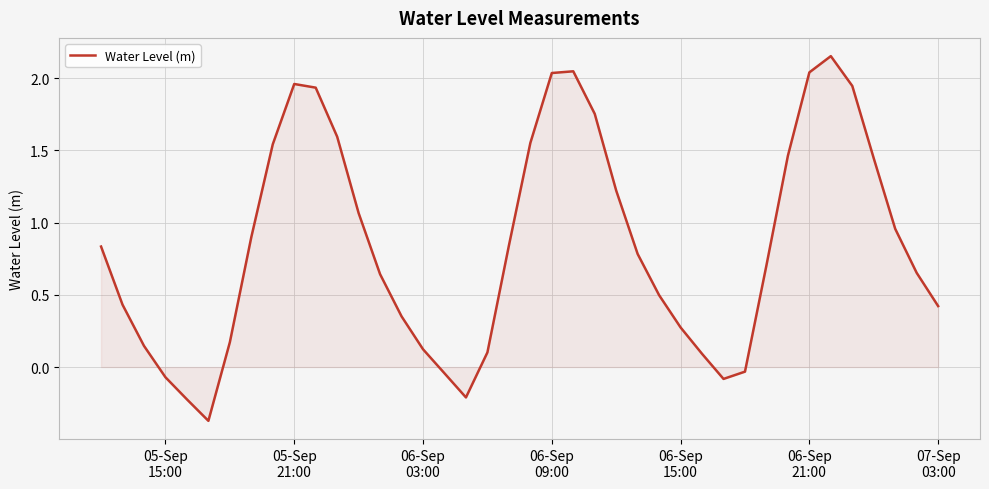

What is the difference between the maximum and minimum values?

2.5